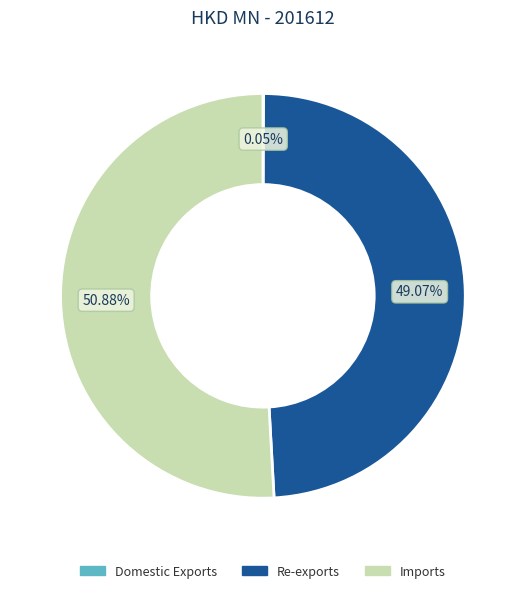

Do Imports and Re-exports together represent more than half of the pie?

Yes